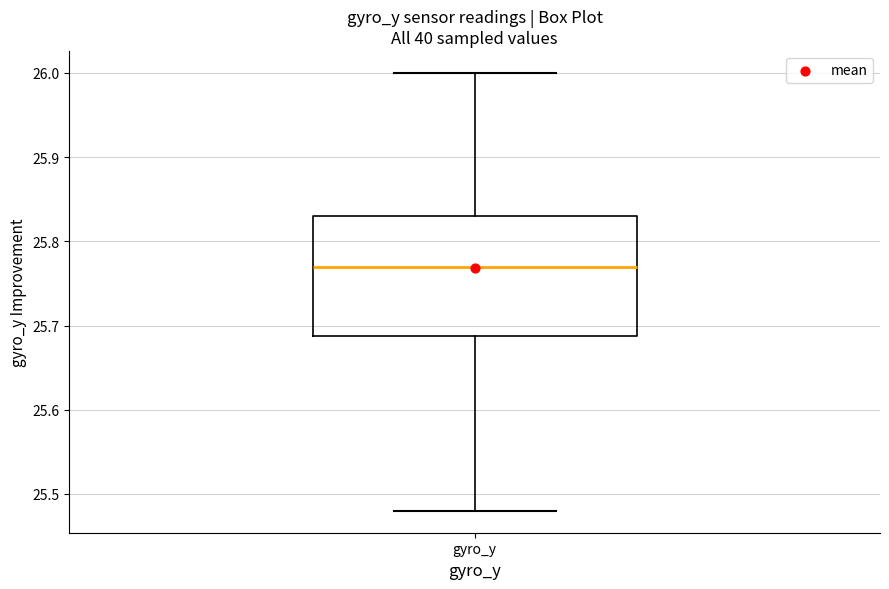

Where does the lower whisker of the box for gyro_y end on the y-axis? The values are not printed on the chart, so give them approximately, as read against the axis.

25.48